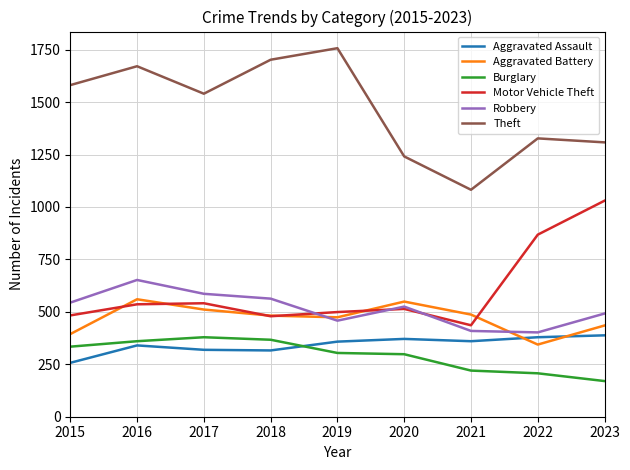

Which series ends up on top after the final intersection of Aggravated Battery and Aggravated Assault?

Aggravated Battery